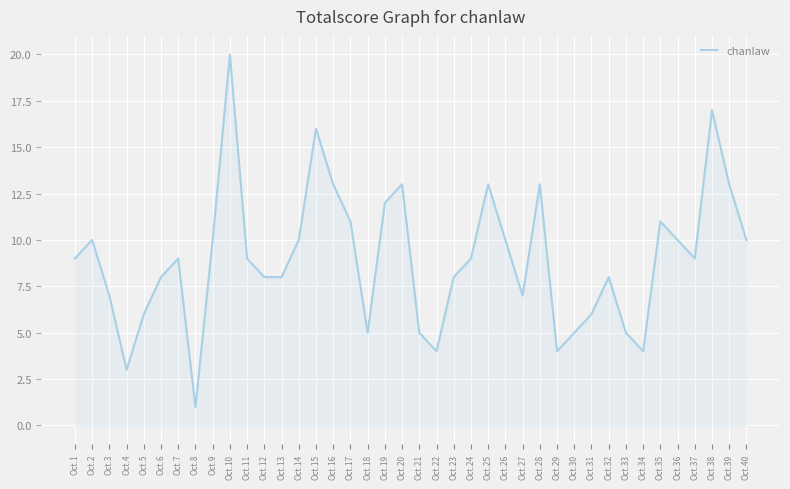

What is the greatest value displayed?

20